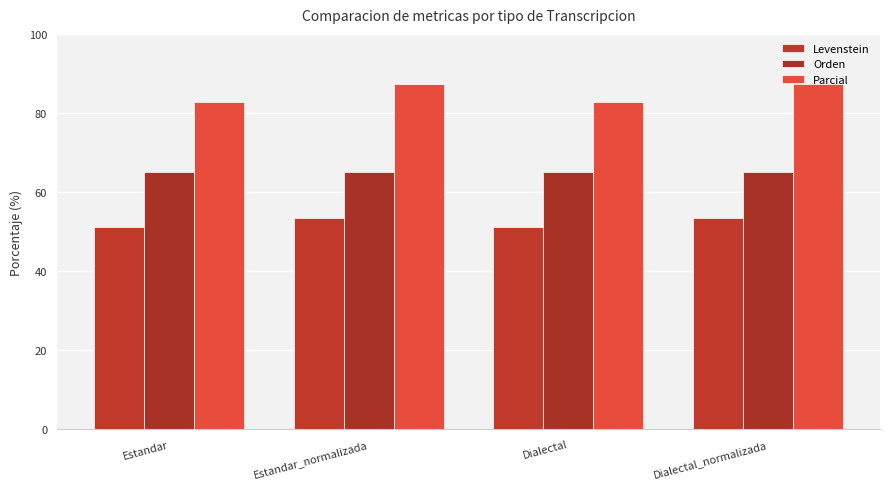

Is it true that Levenstein equals 72.6 at Estandar?

False